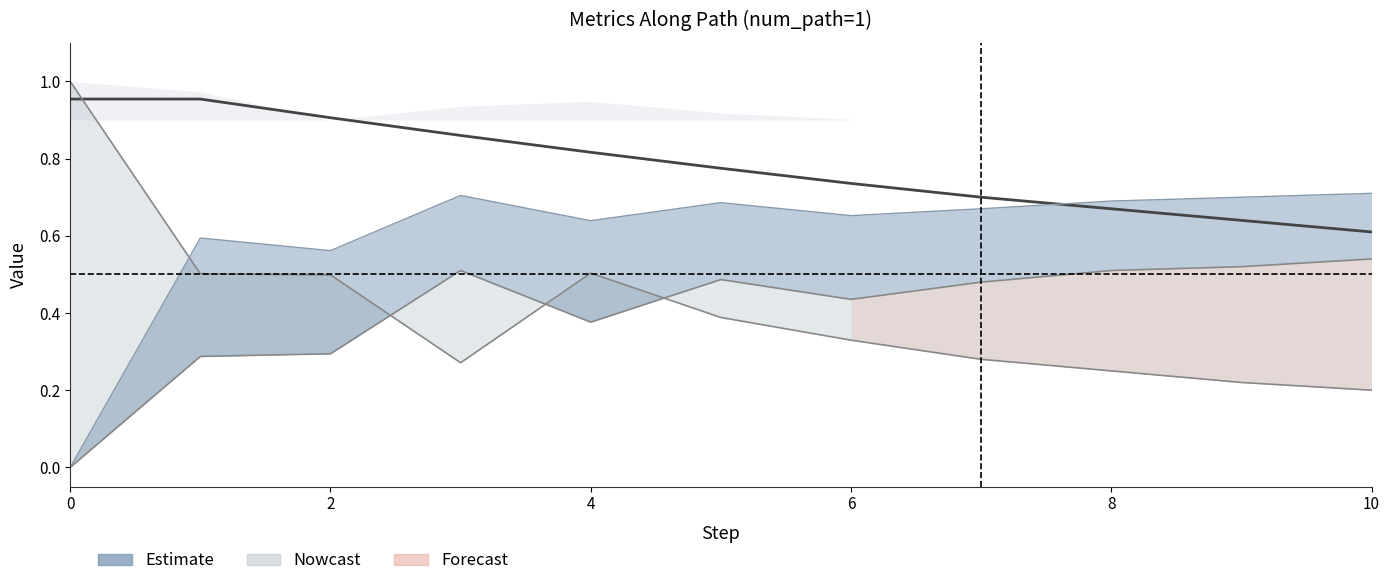

What is the difference between the maximum and minimum values?

0.3